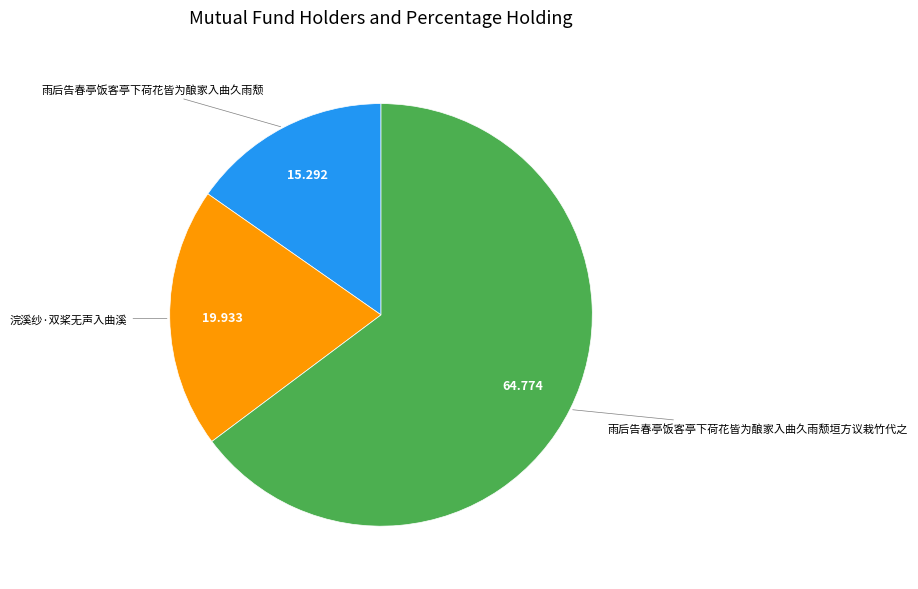

Is there any slice that represents more than half of the pie?

Yes